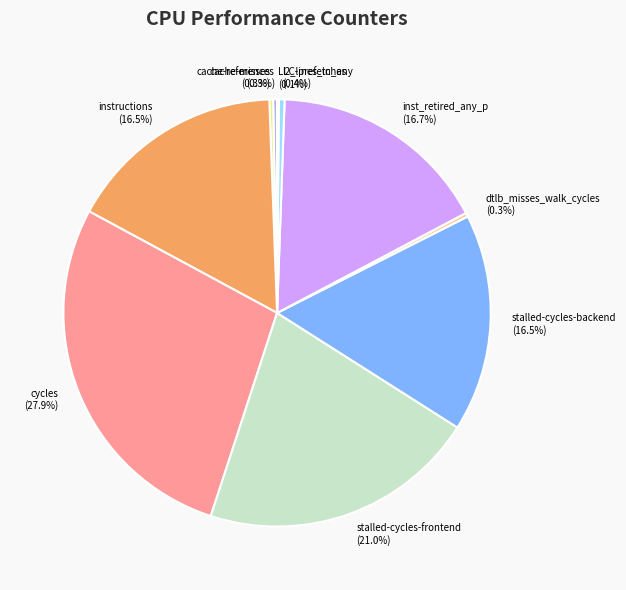

Is the sum of stalled-cycles-backend and l2_lines_in_any greater than half?

No